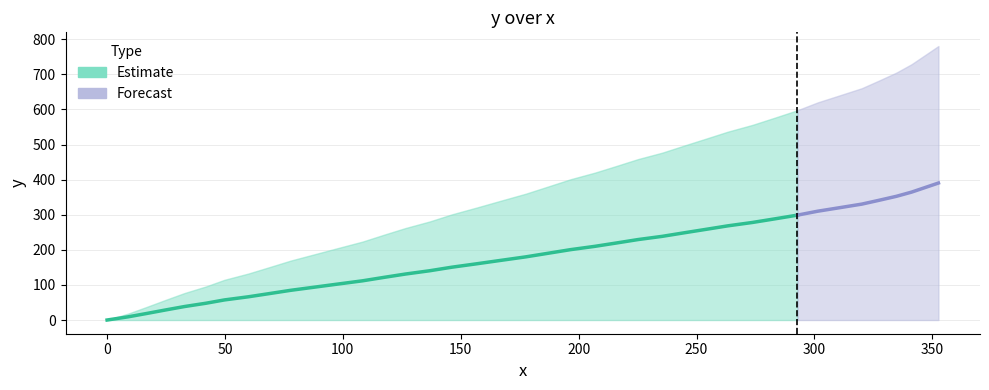

Reading right to left, extract all data points from this chart.

x: 352.6	346.8	341.2	334.8	327.4	320.1	310.6	301.4	292.8	283.2	273.7	263.3	254.1	244.7	235.5	225.2	216.1	206.9	196.5	187.2	177.6	167.1	156.7	146.2	136.8	126.5	117.4	108.3	98.0	87.9	77.9	68.8	59.9	49.8	41.9	32.8	24.9	16.9	9.0	0.0
y: 390.4	377.2	364.5	352.6	341.2	330.3	320.0	310.1	298.9	288.3	278.0	268.4	258.5	248.5	238.5	229.3	219.6	210.0	200.5	190.4	180.0	170.1	160.2	150.5	140.4	131.0	121.5	111.7	102.6	93.6	84.7	75.3	66.2	57.3	47.8	38.4	28.8	18.8	9.2	0.0
y_upper: 780.8	754.4	729.0	705.2	682.4	660.6	640.0	620.2	597.8	576.6	556.0	536.8	517.0	497.0	477.0	458.6	439.2	420.0	401.0	380.8	360.0	340.2	320.4	301.0	280.8	262.0	243.0	223.4	205.2	187.2	169.4	150.6	132.4	114.6	95.6	76.8	57.6	37.6	18.4	0.0
y_lower: 0.0	0.0	0.0	0.0	0.0	0.0	0.0	0.0	0.0	0.0	0.0	0.0	0.0	0.0	0.0	0.0	0.0	0.0	0.0	0.0	0.0	0.0	0.0	0.0	0.0	0.0	0.0	0.0	0.0	0.0	0.0	0.0	0.0	0.0	0.0	0.0	0.0	0.0	0.0	0.0